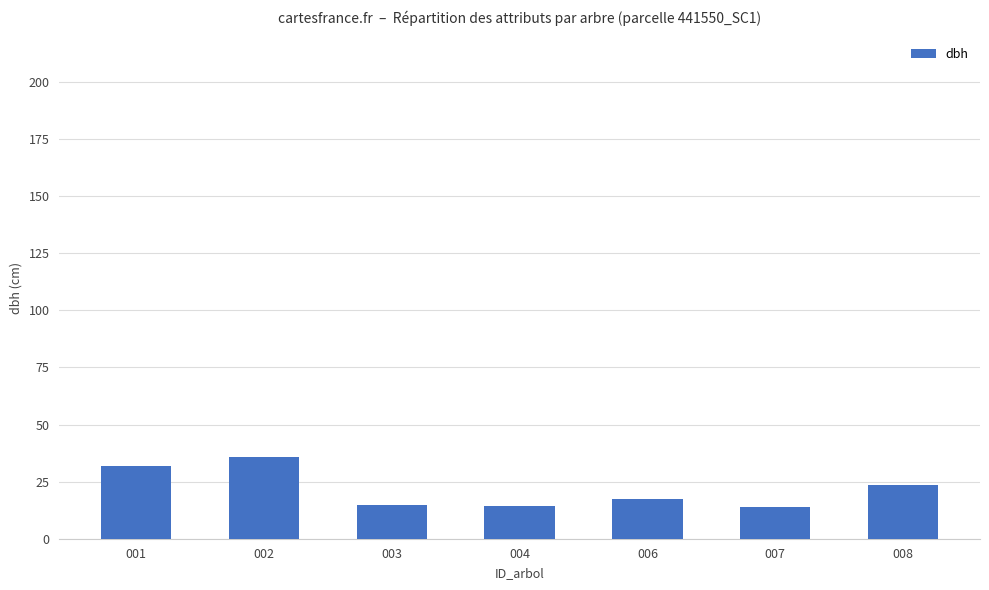

What is the minimum value shown in the chart?

13.8